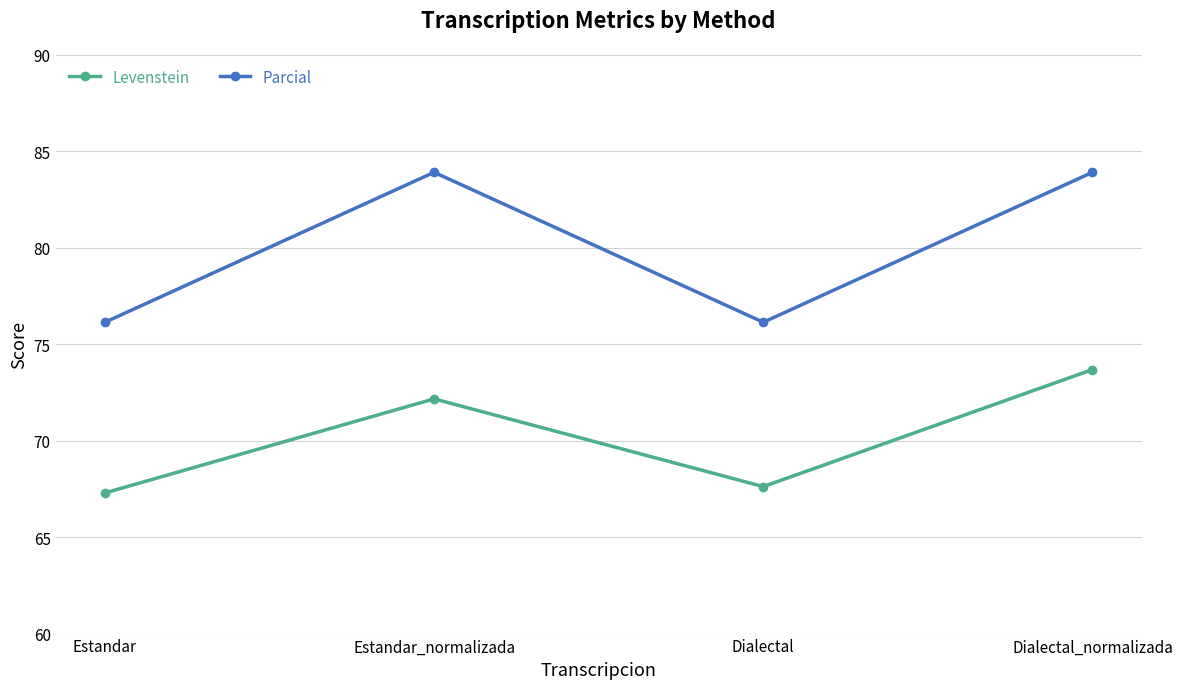

What is the sum of all Levenstein values?

280.8